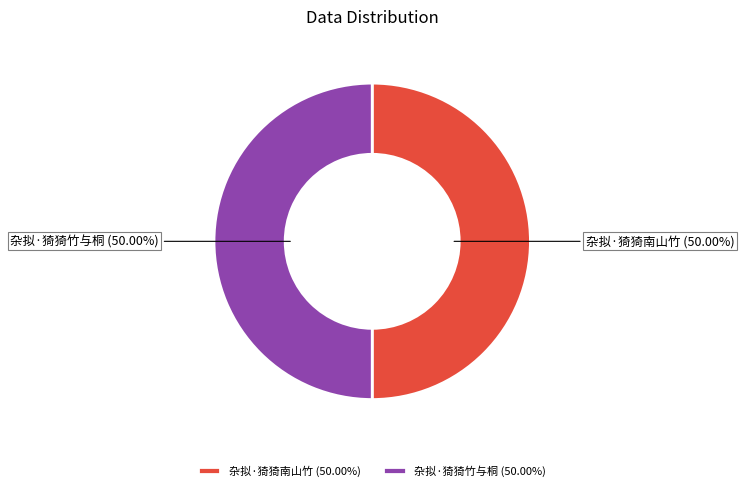

Do 杂拟·猗猗竹与桐 (50.00%) and 杂拟·猗猗南山竹 (50.00%) together represent more than half of the pie?

Yes